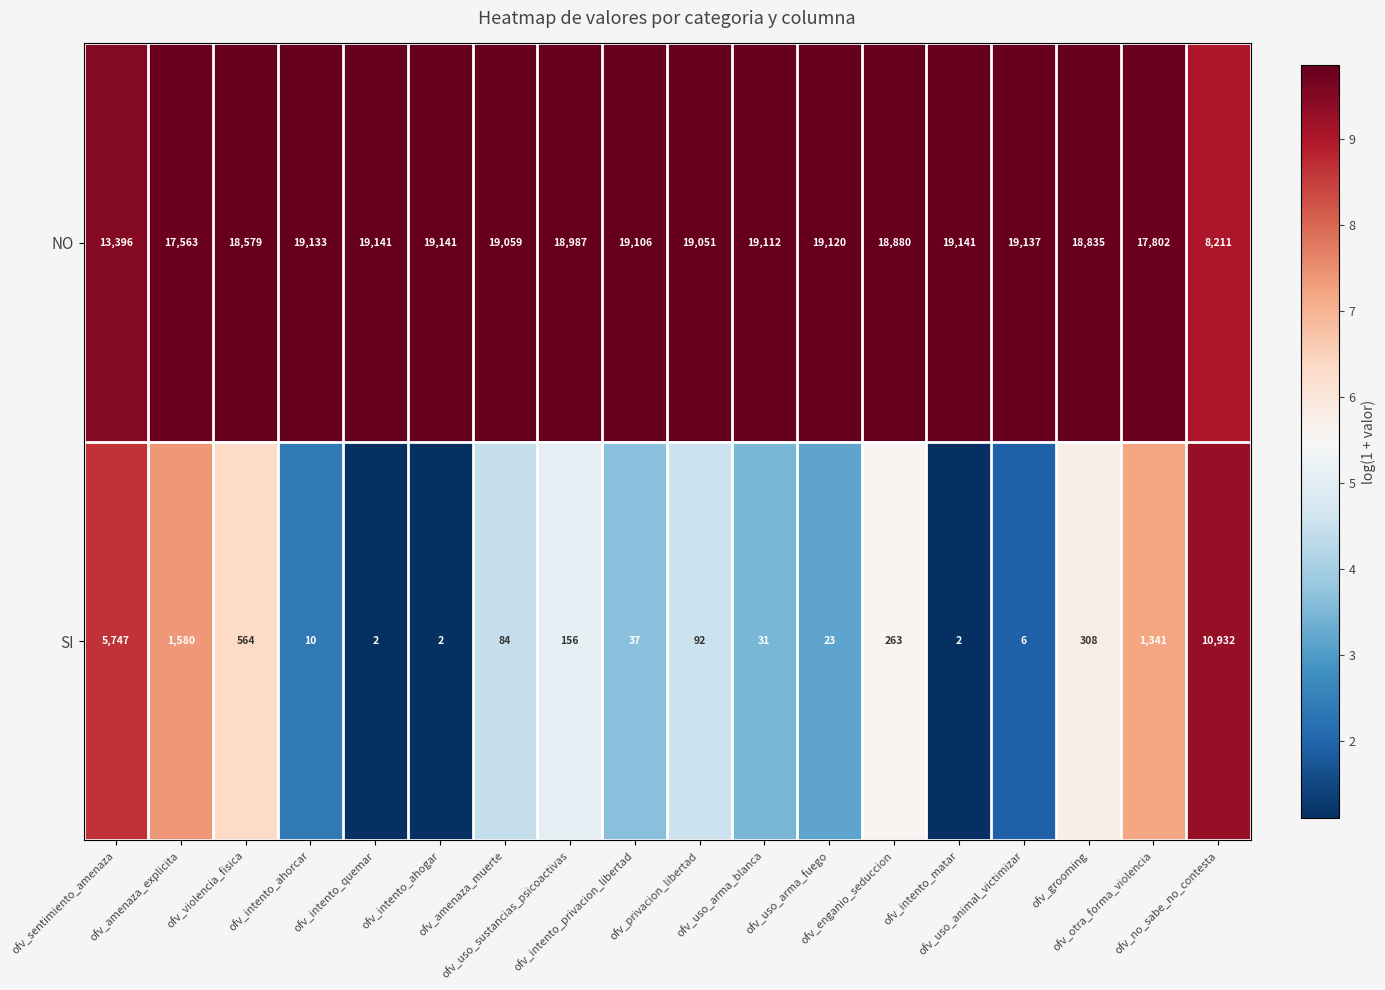

At how many categories does at least one series exceed 16193?

16